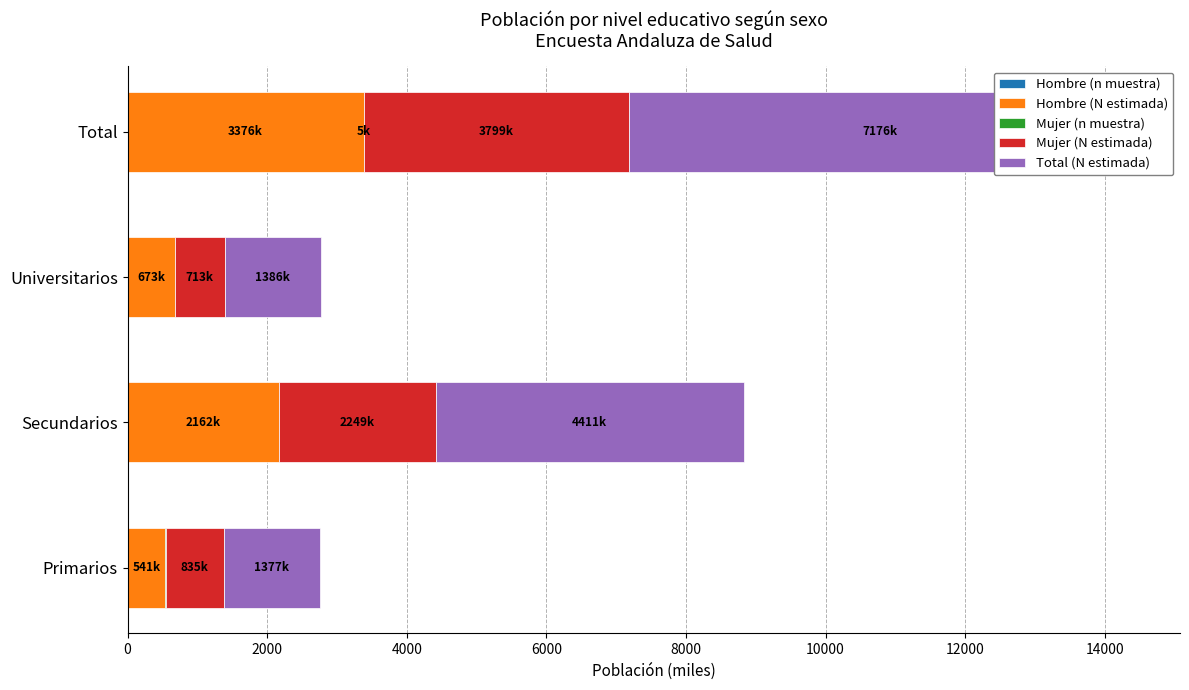

At 2000, list the series in order from largest to smallest.

Total (N estimada), Mujer (N estimada), Hombre (N estimada), Mujer (n muestra), Hombre (n muestra)